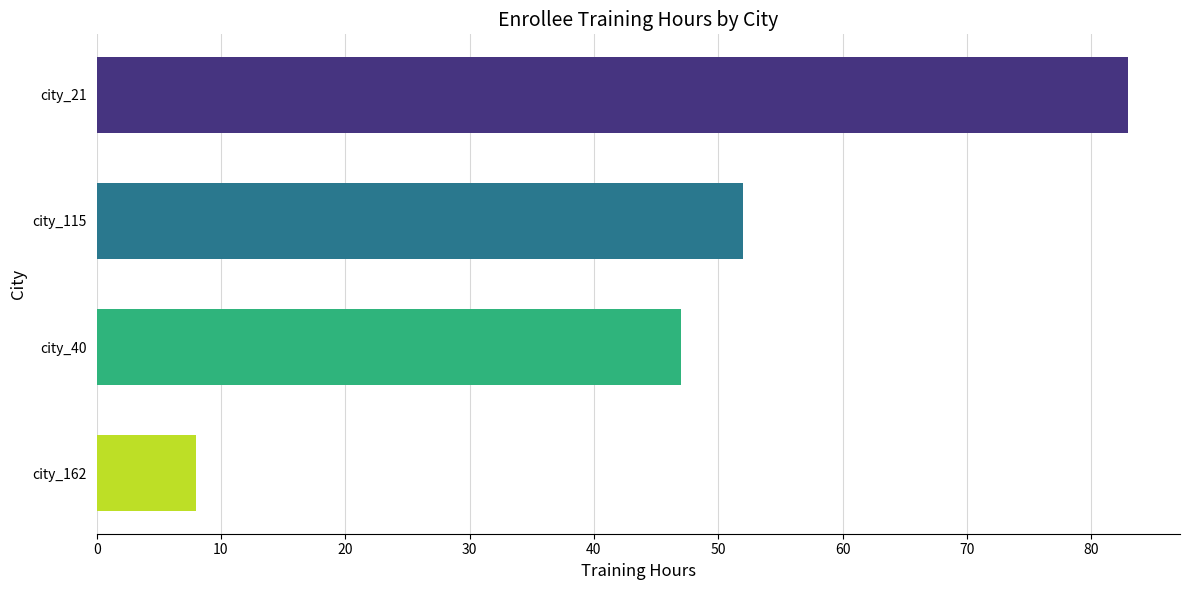

Reading bottom to top, what are all the values shown in this chart?

city_162=8	city_40=47	city_115=52	city_21=83